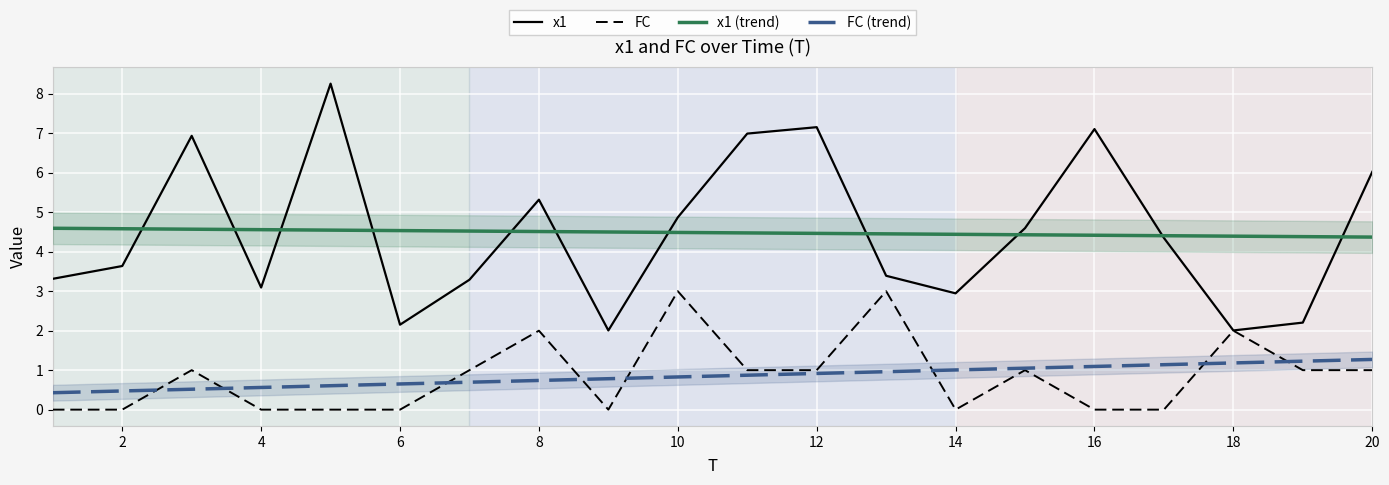

The x1 (trend) series shows 6.1 at 16. True or false?

False